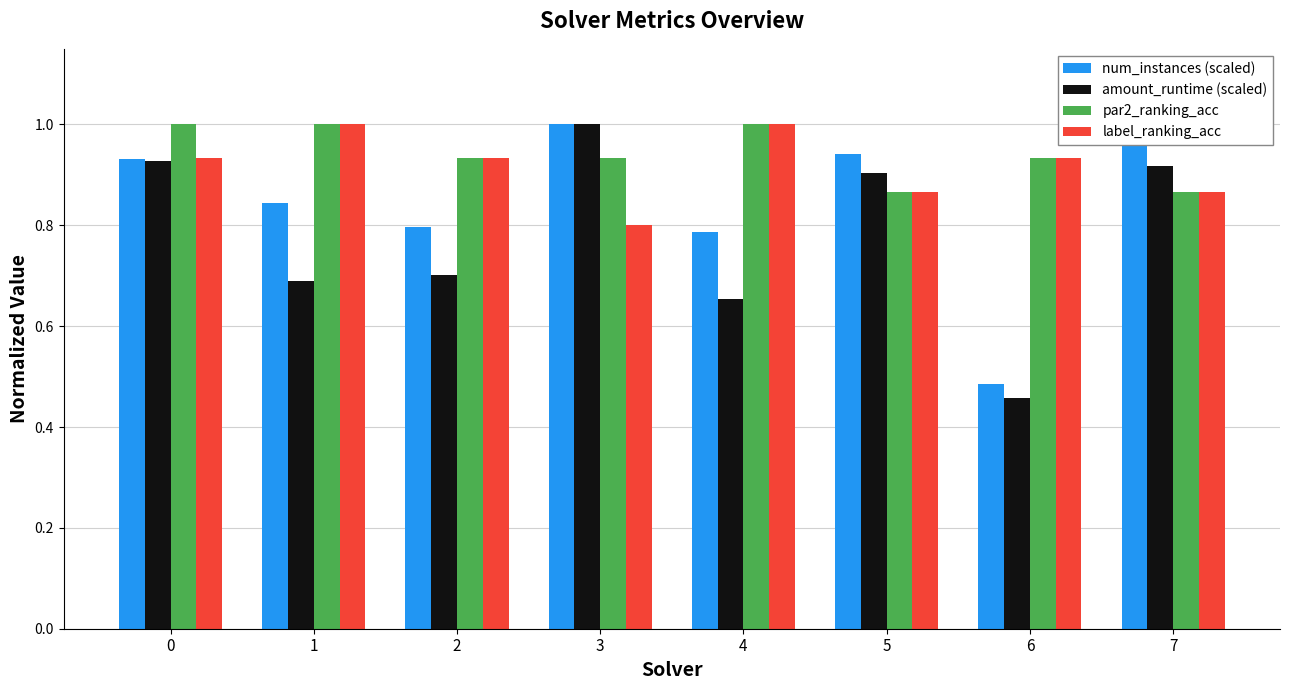

The value of par2_ranking_acc at 7 is 0.6. True or false?

False